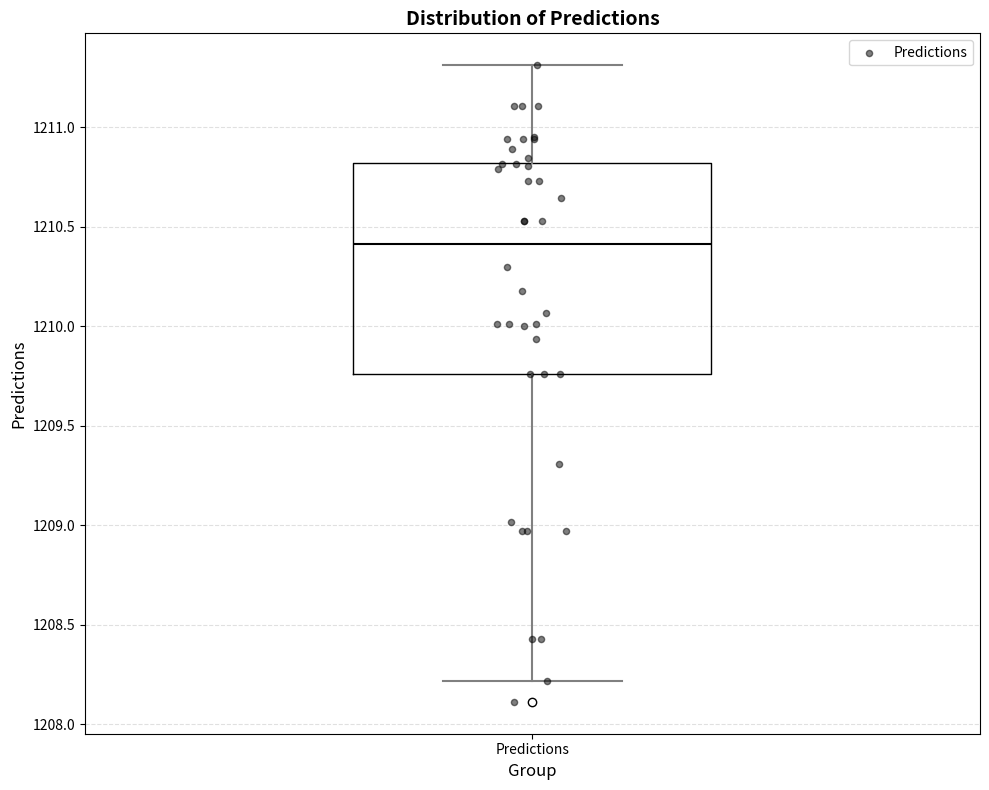

Where is the lower edge of the box for Predictions on the y-axis? The values are not printed on the chart, so give them approximately, as read against the axis.

1209.75